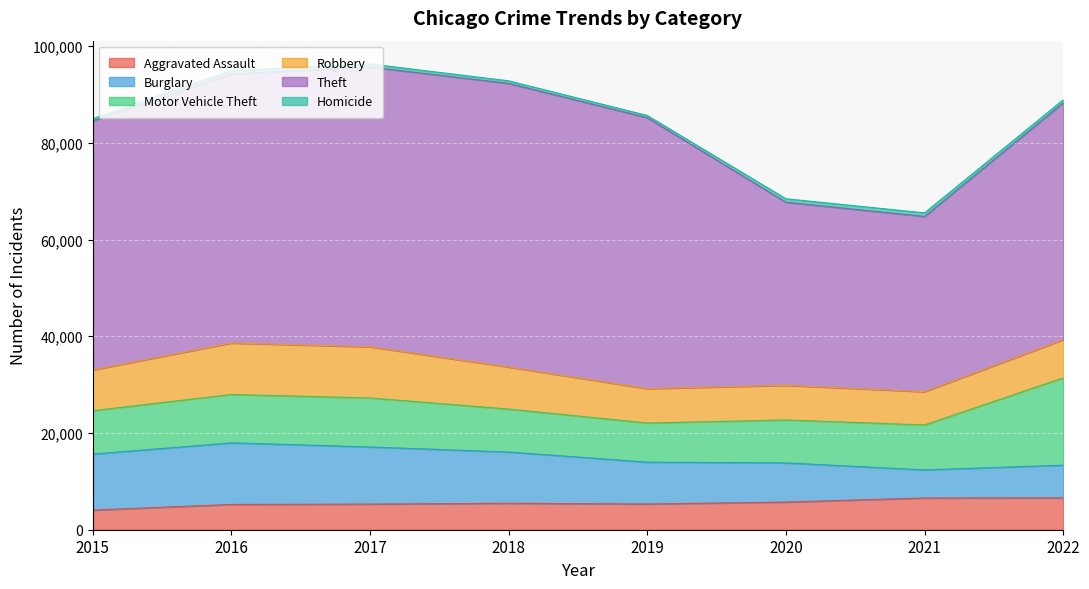

What is the difference between the second highest and second lowest values in the Motor Vehicle Theft series?

1257